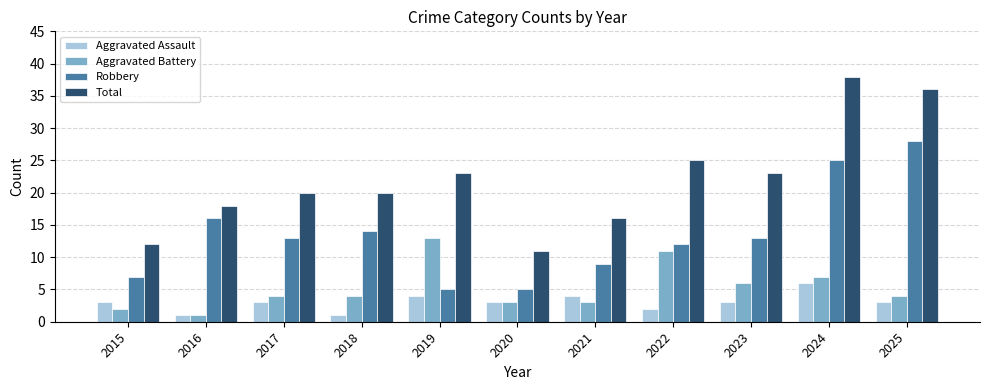

At which label does Robbery first exceed 13?

2016